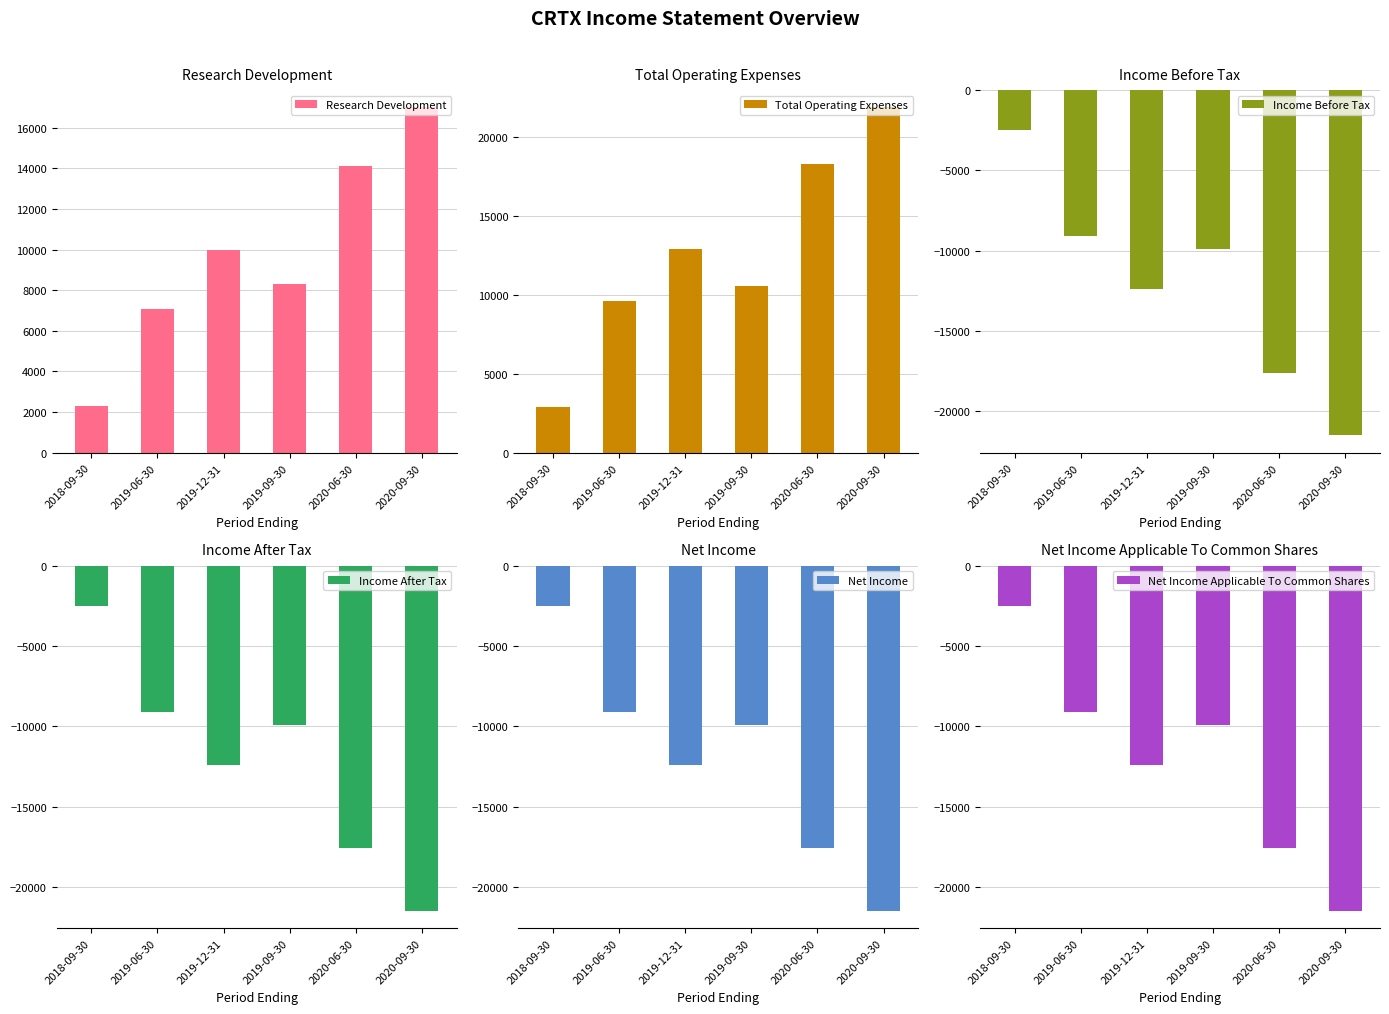

How many bars are there in total?

36